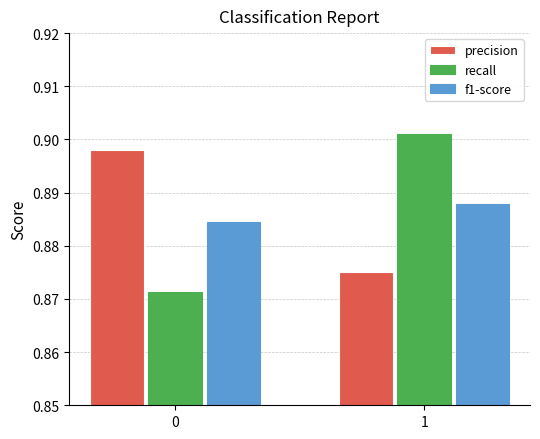

Count the number of categories in the chart.

2